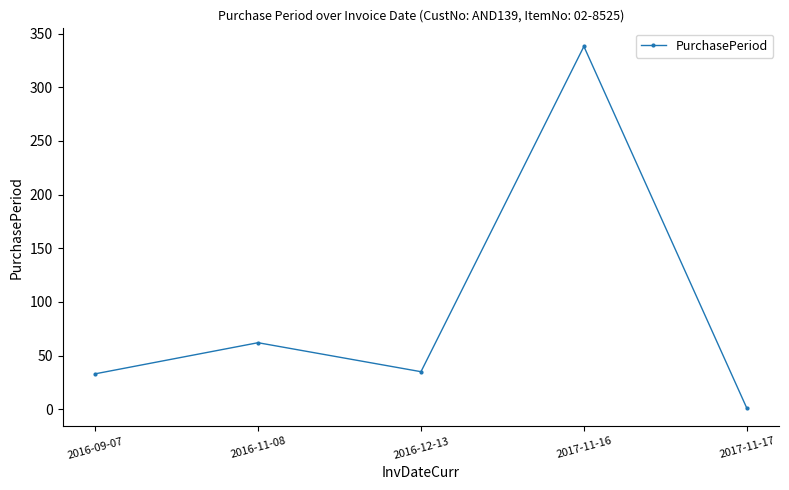

Between 2016-11-08 and 2016-12-13, which is larger?

2016-11-08